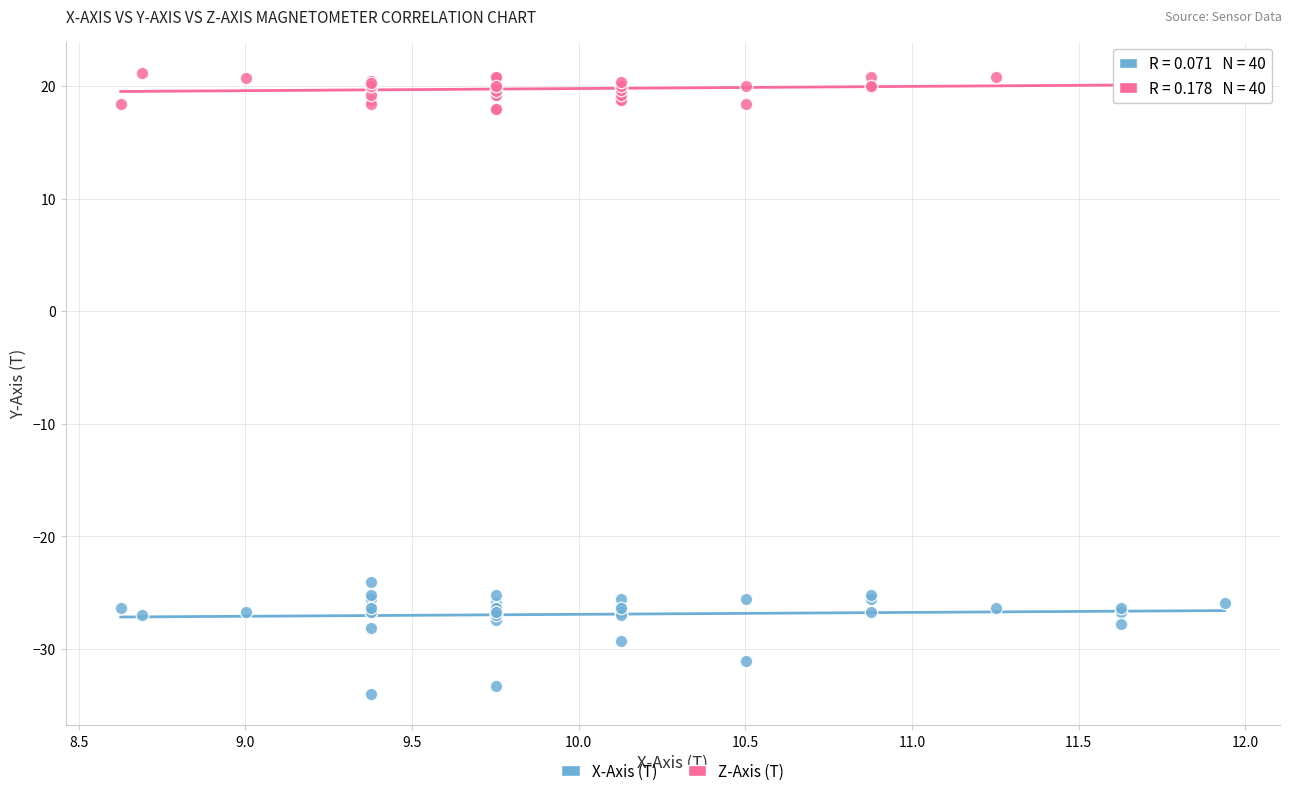

Across all series, what Y value is closest to -6?

-24.1